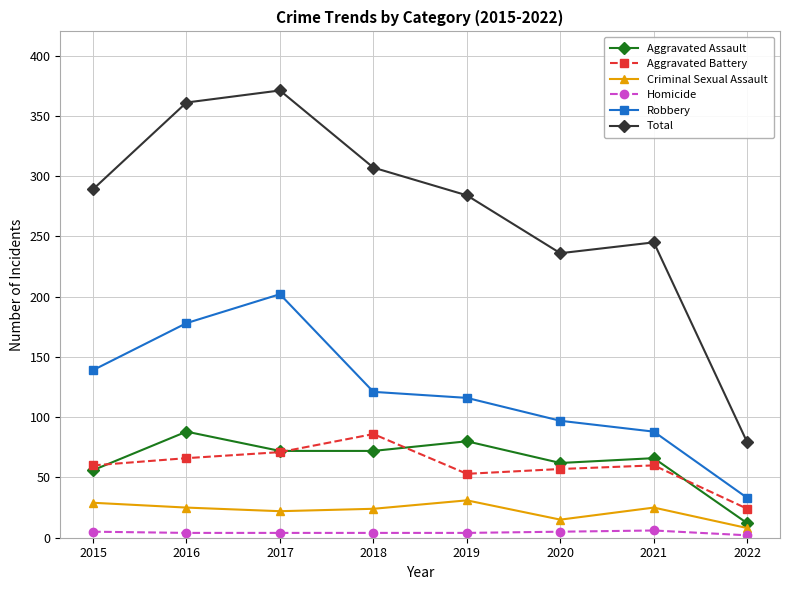

Which series has the widest spread of values?

Total